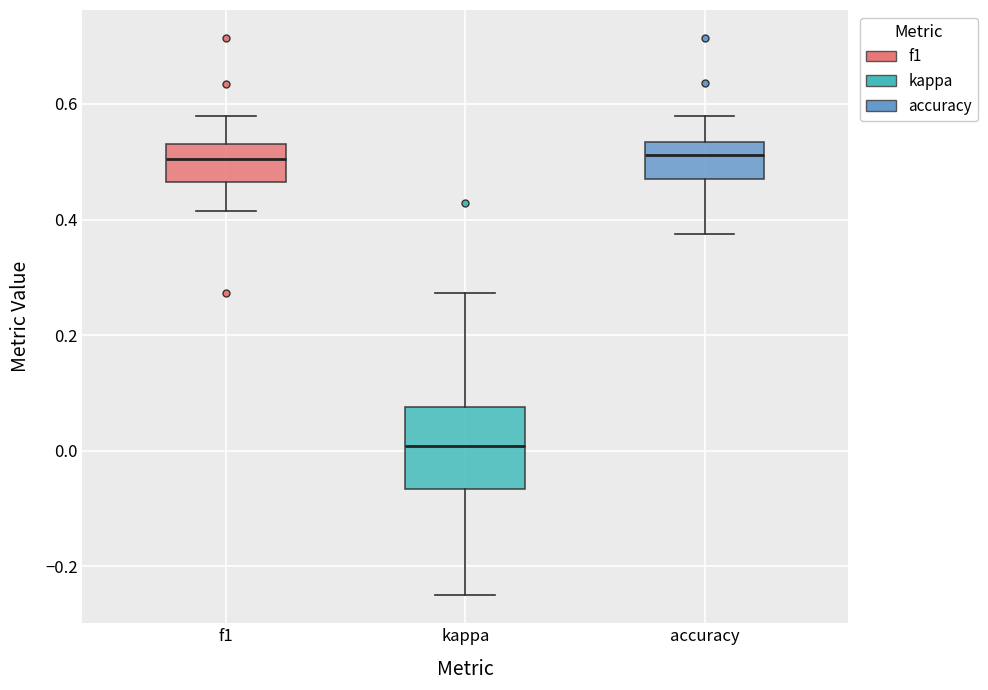

Which box has the lowest median line?

kappa